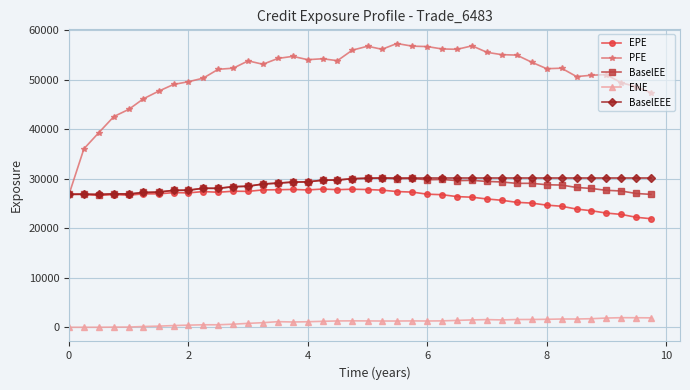

True or false: EPE has more than 2 points higher than both neighbors.

True